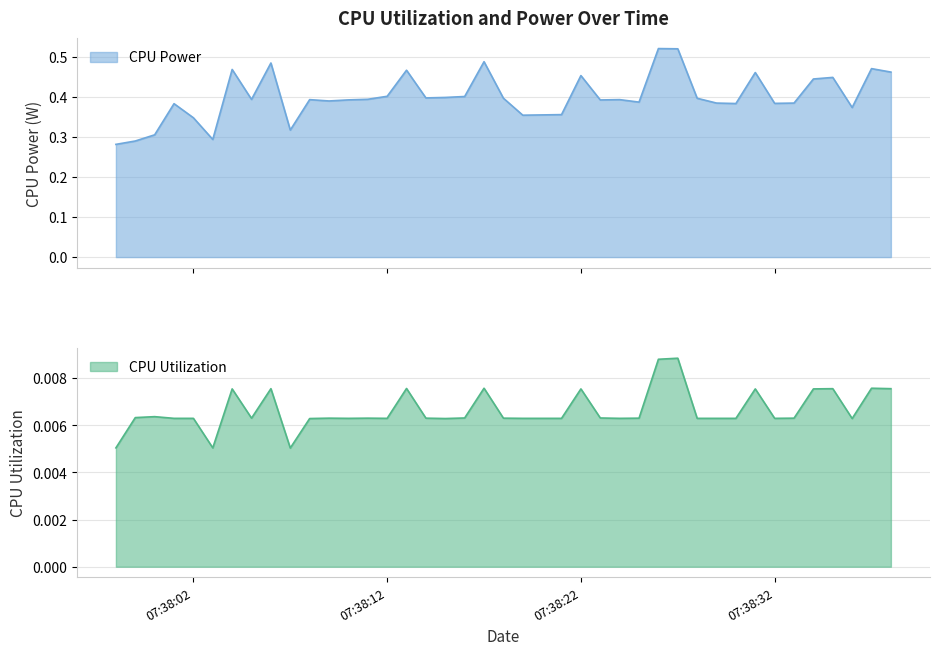

Which series changed the most between 2025-04-09 07:38:11 and 2025-04-09 07:38:36?

CPU Power